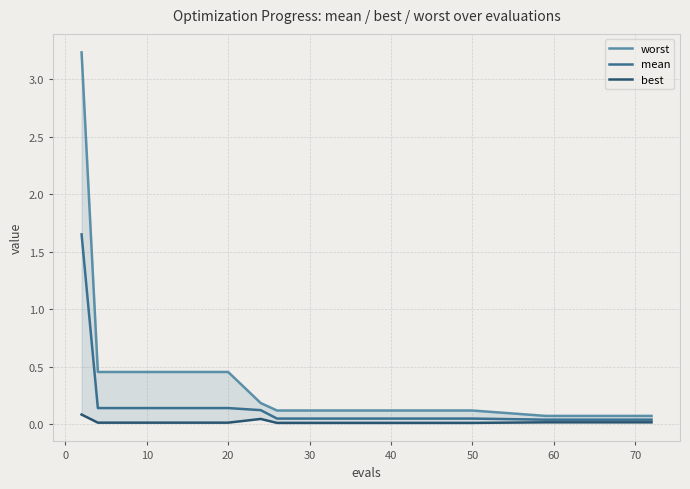

Does the chart have visible grid lines?

Yes